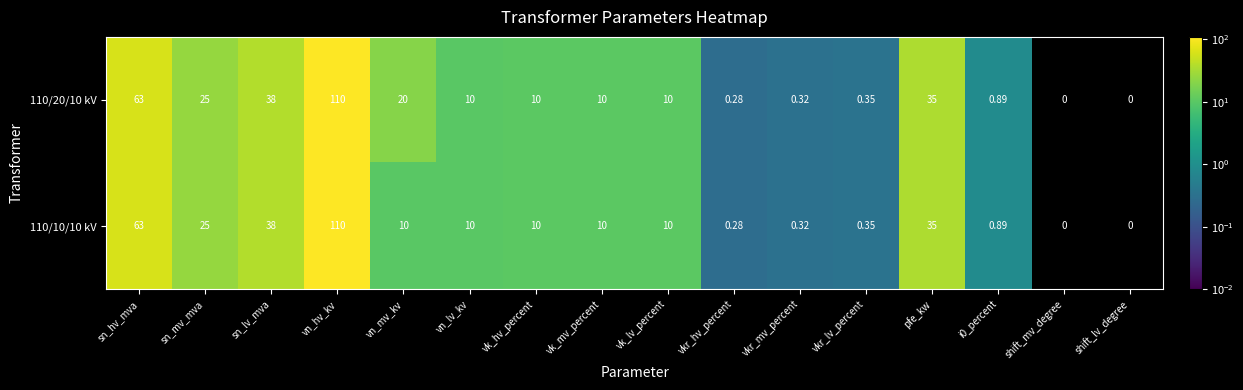

Where is 110/10/10 kV nearest to the value 55?

sn_hv_mva